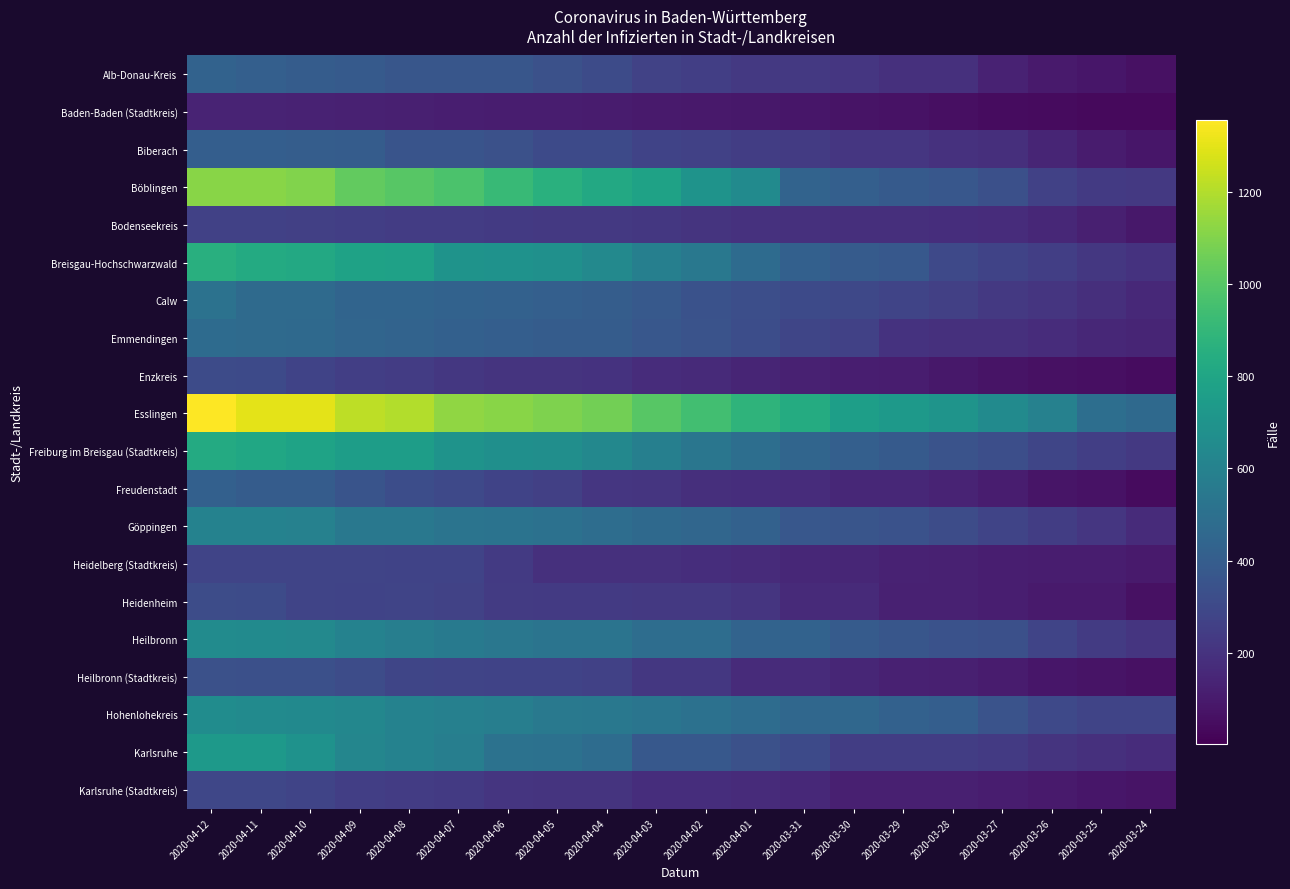

At which category is the sum across all series the highest?

2020-04-12